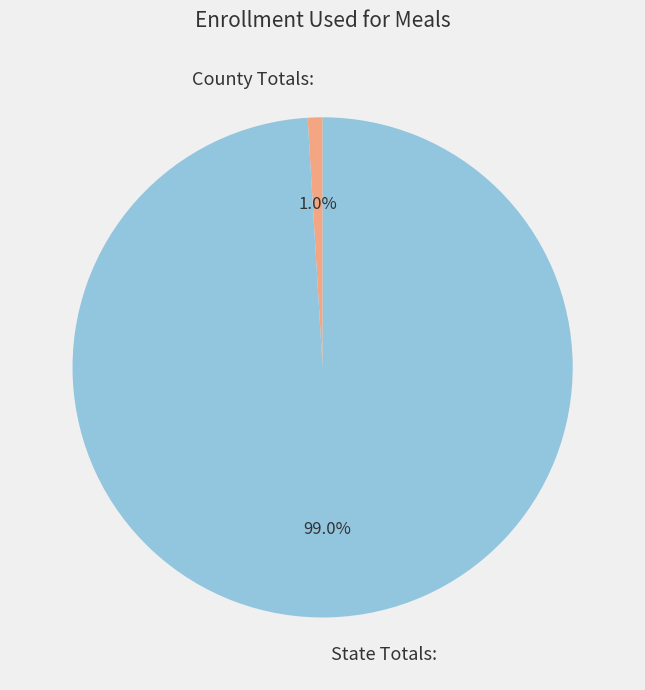

Which category has the smallest portion of the pie?

County Totals: